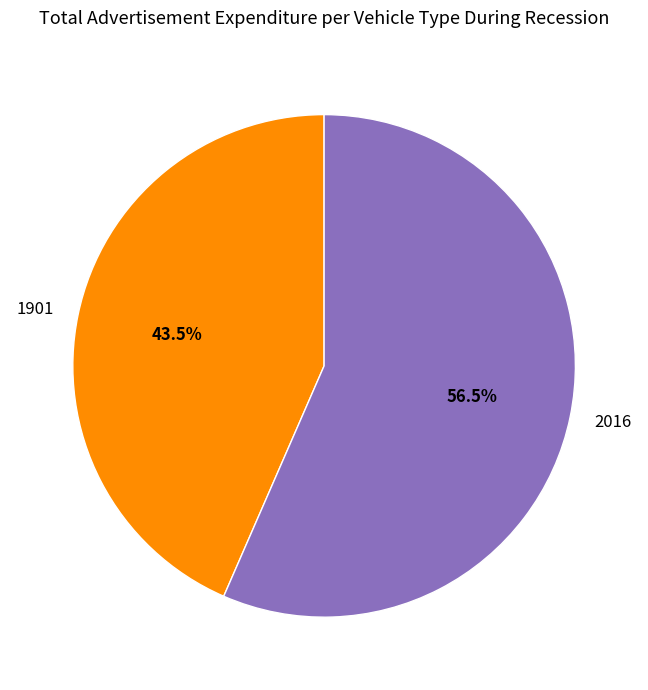

Rank the categories by value from lowest to highest.

1901, 2016